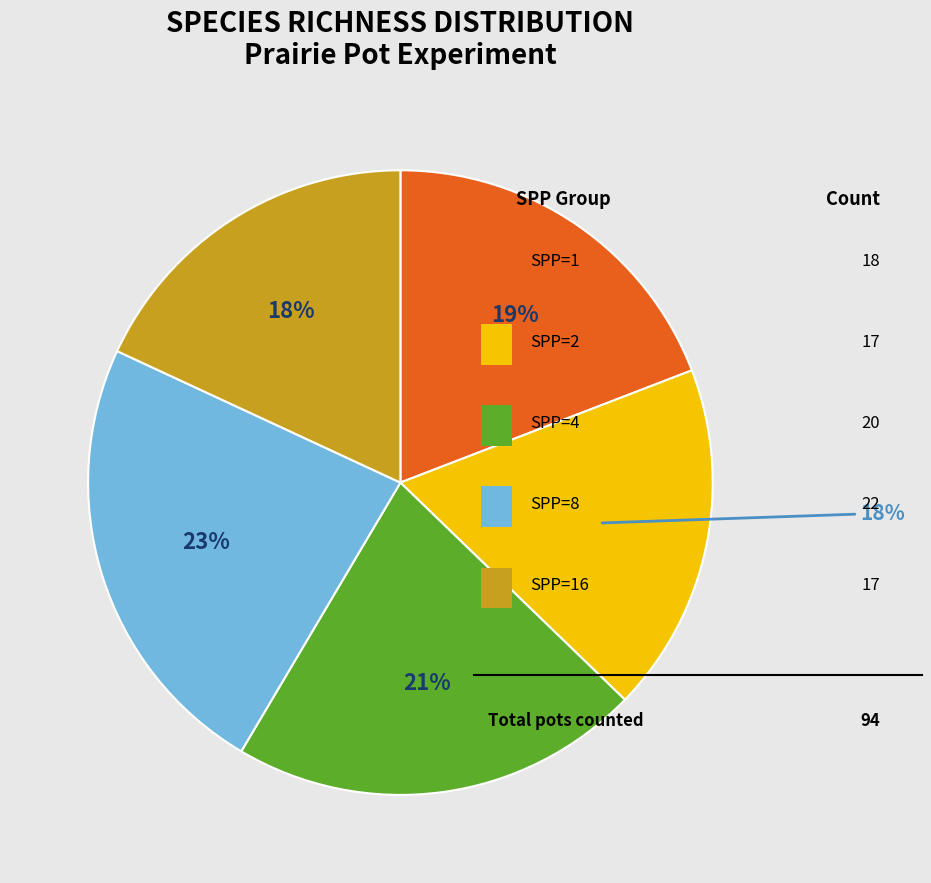

Is there a majority slice in this chart?

No